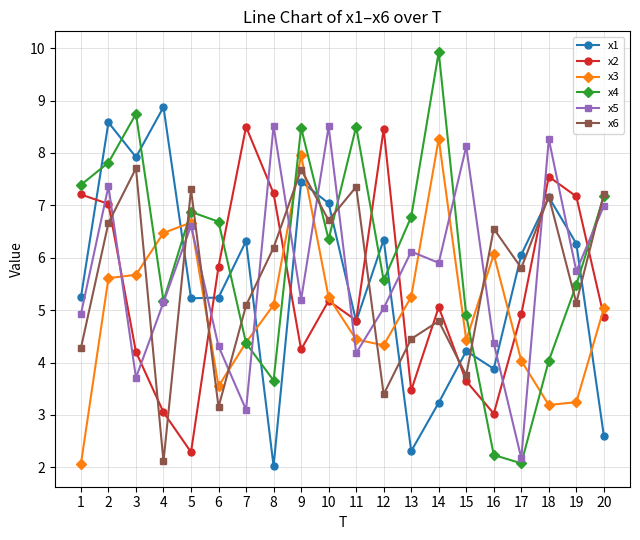

Read the x4 value at 7.

4.4